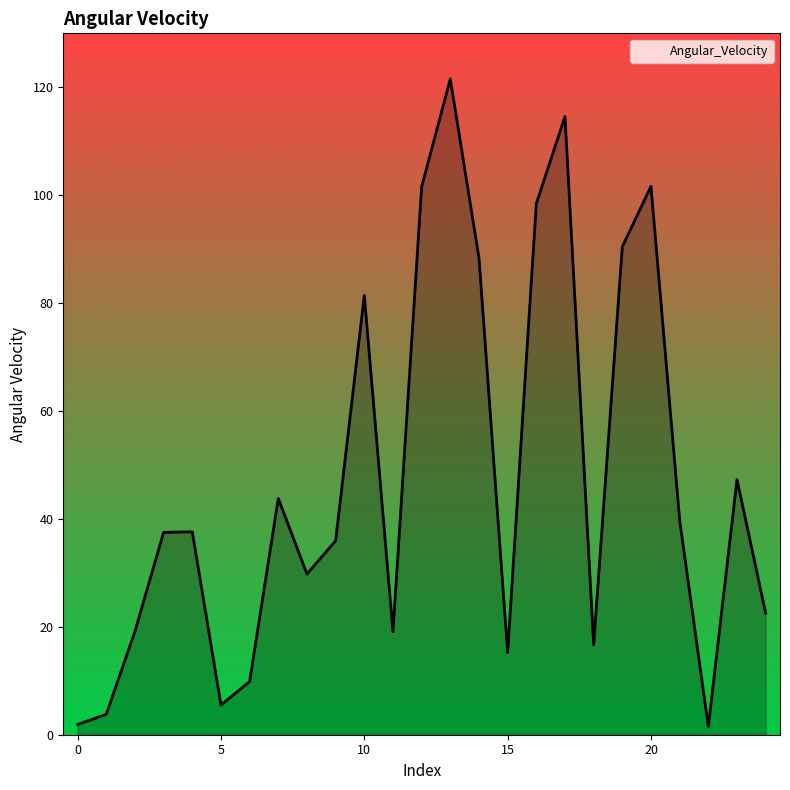

What is the difference between the maximum and minimum values?

120.0